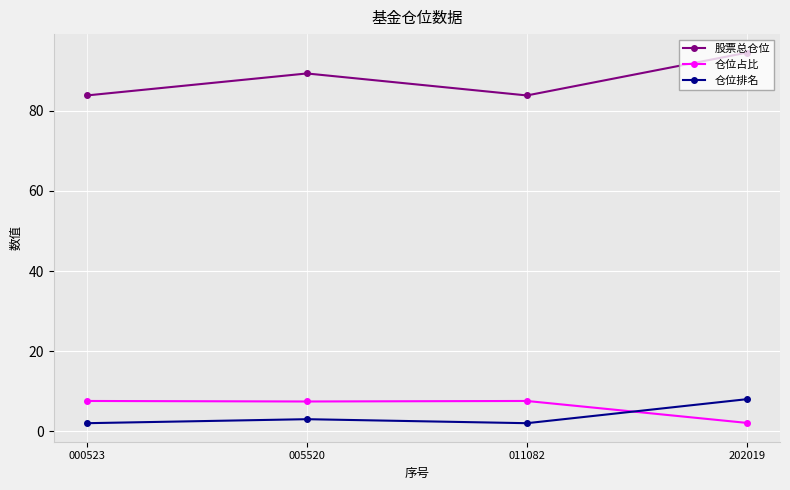

True or false: 仓位排名 and 仓位占比 intersect in this chart.

True